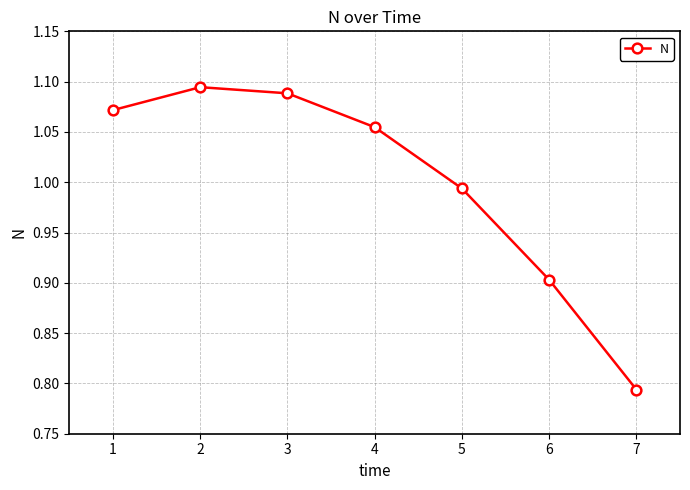

Which label corresponds to the smallest value in the chart?

7